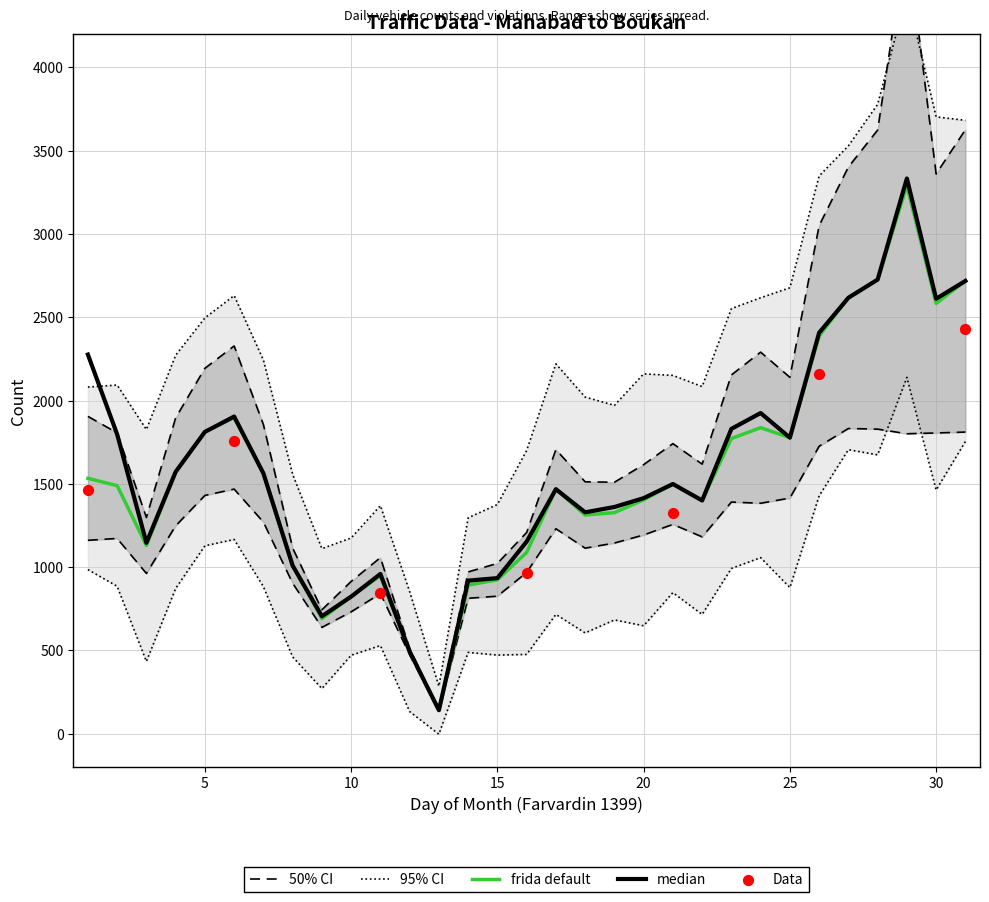

Is the value of estimated at 8 greater than the value of total_vehicles at 13?

Yes